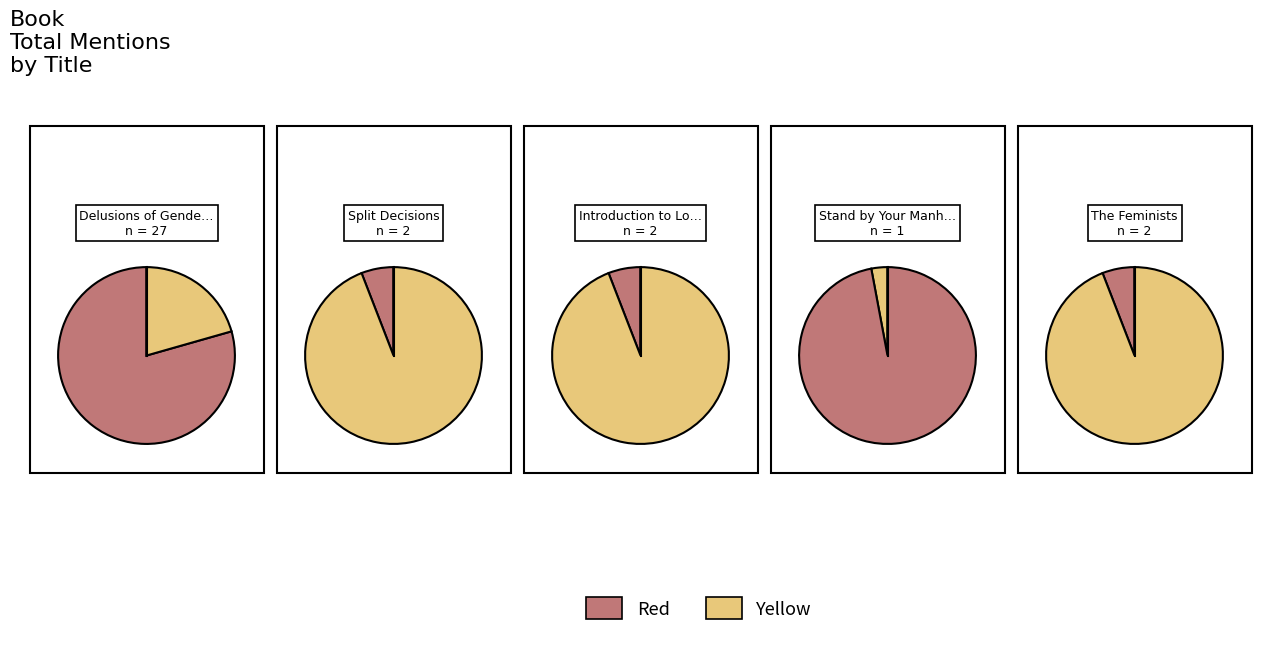

Approximately how many times larger is the value at Stand by Your Manhood compared to Split Decisions?

0.5